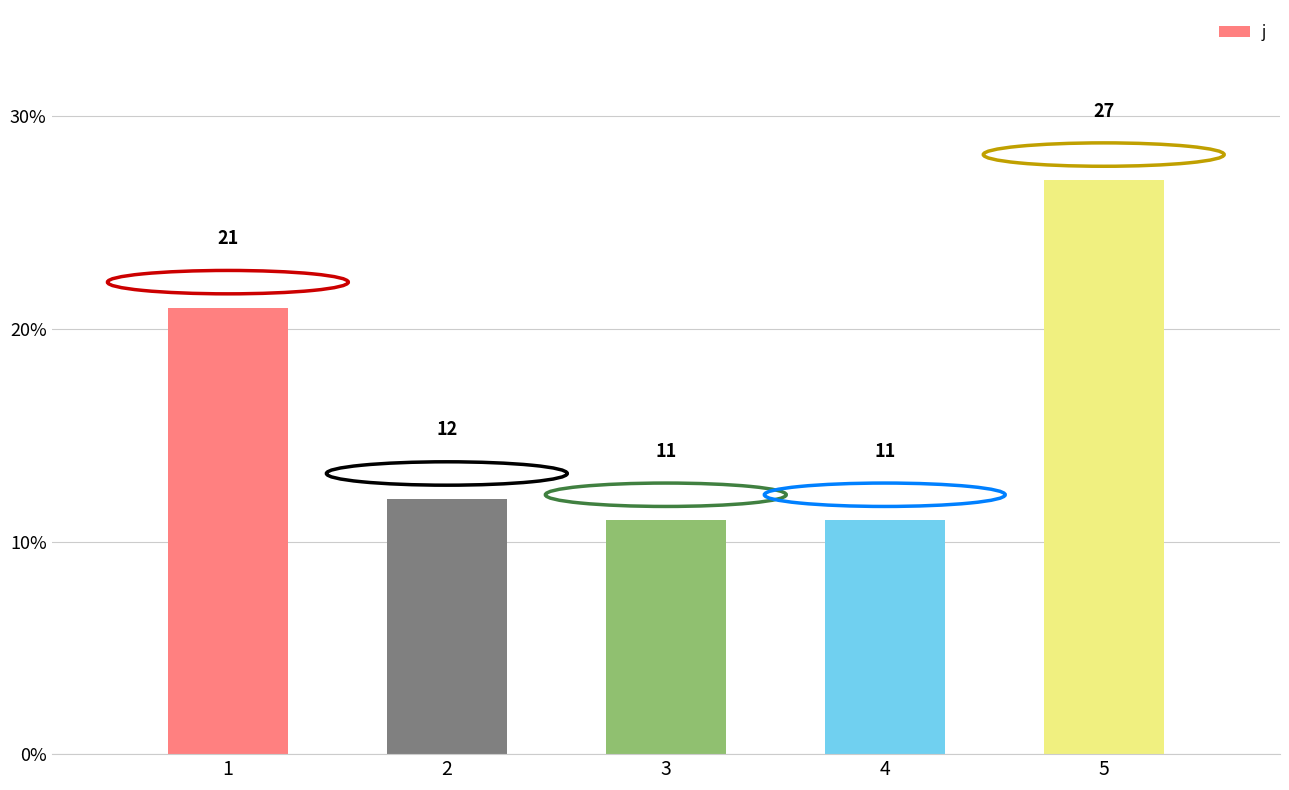

What is the difference between the maximum and second lowest values?

16